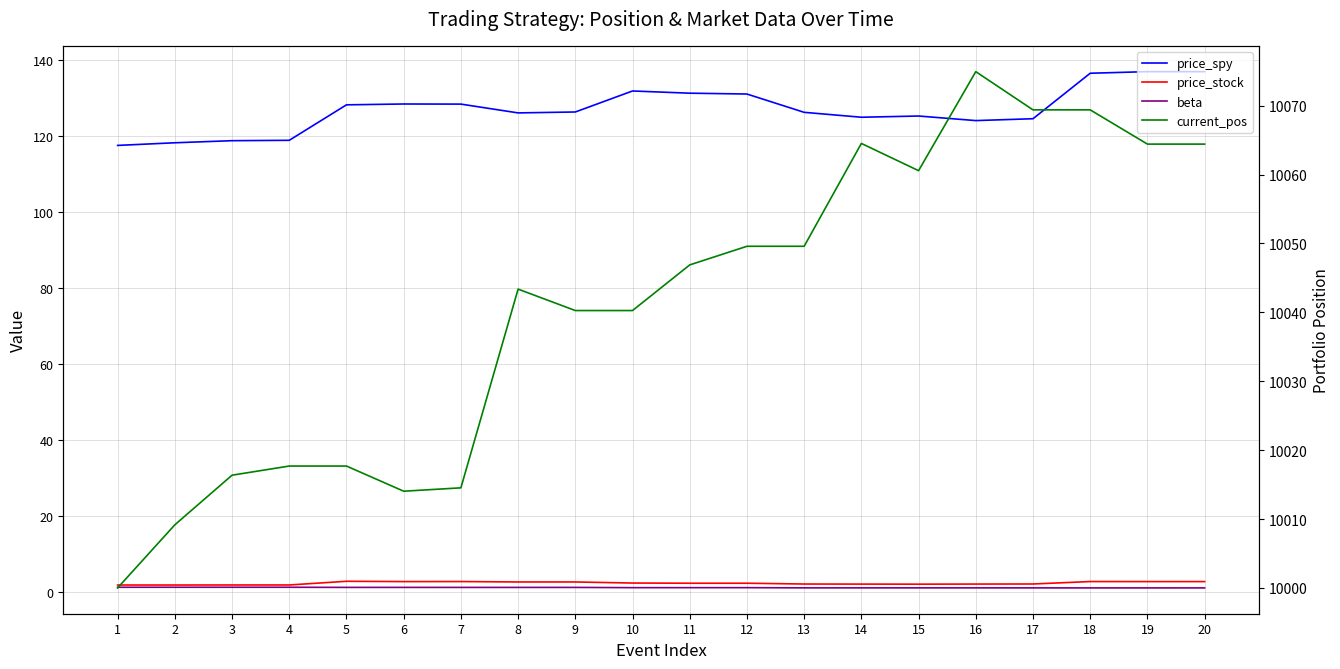

True or false: price_stock has a value of 3.7 at 12.

False